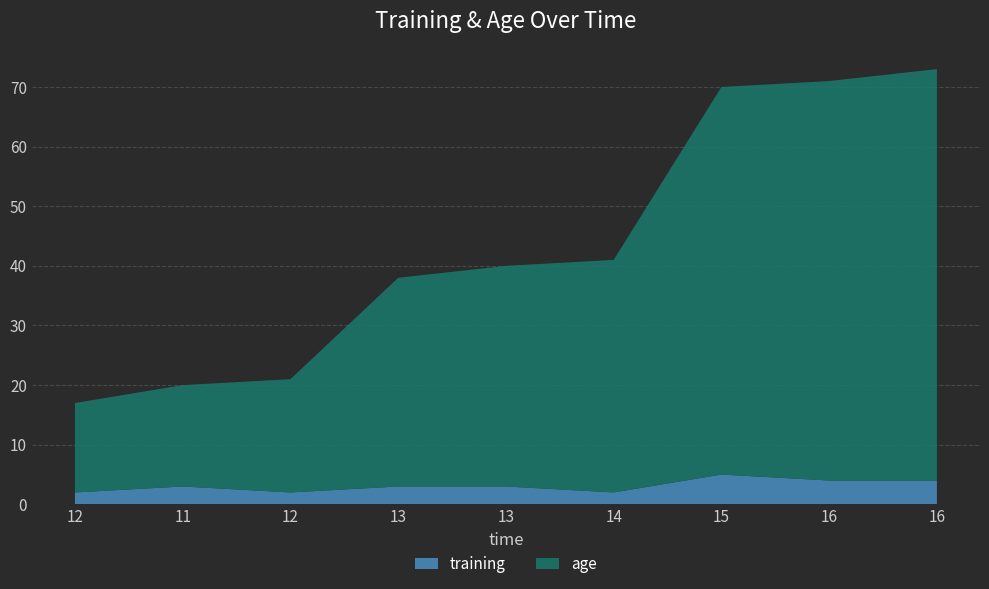

Reading left to right, what are all the values shown in this chart?

age: 15	17	19	35	37	39	65	67	69
training: 2	3	2	3	3	2	5	4	4